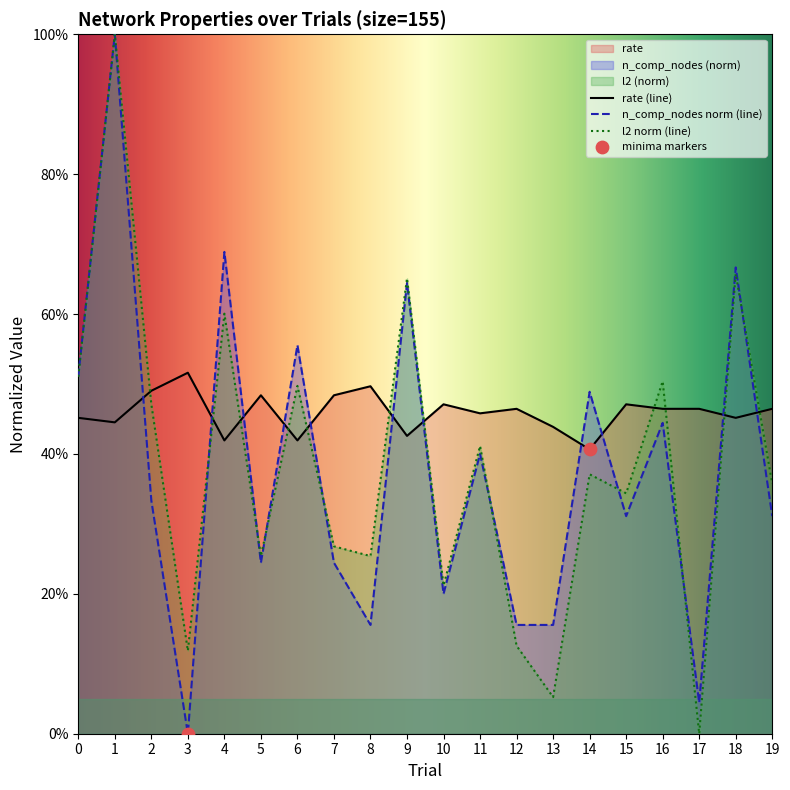

Which series reaches the minimum Y coordinate?

n_comp_nodes